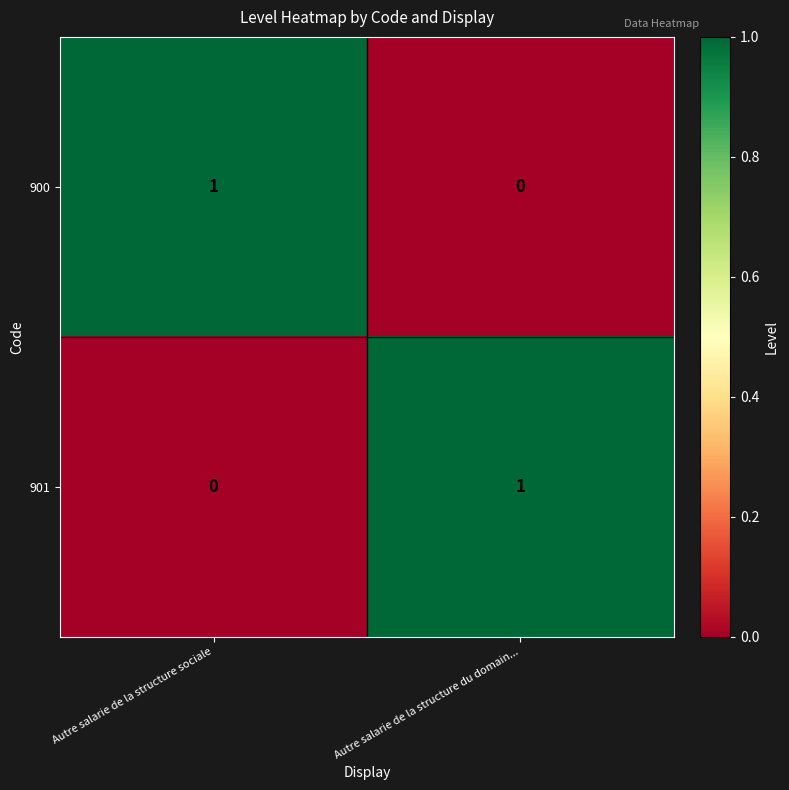

Is the value of 900 at Autre salarie de la structure du domain... greater than the value of 901 at Autre salarie de la structure du domain...?

No